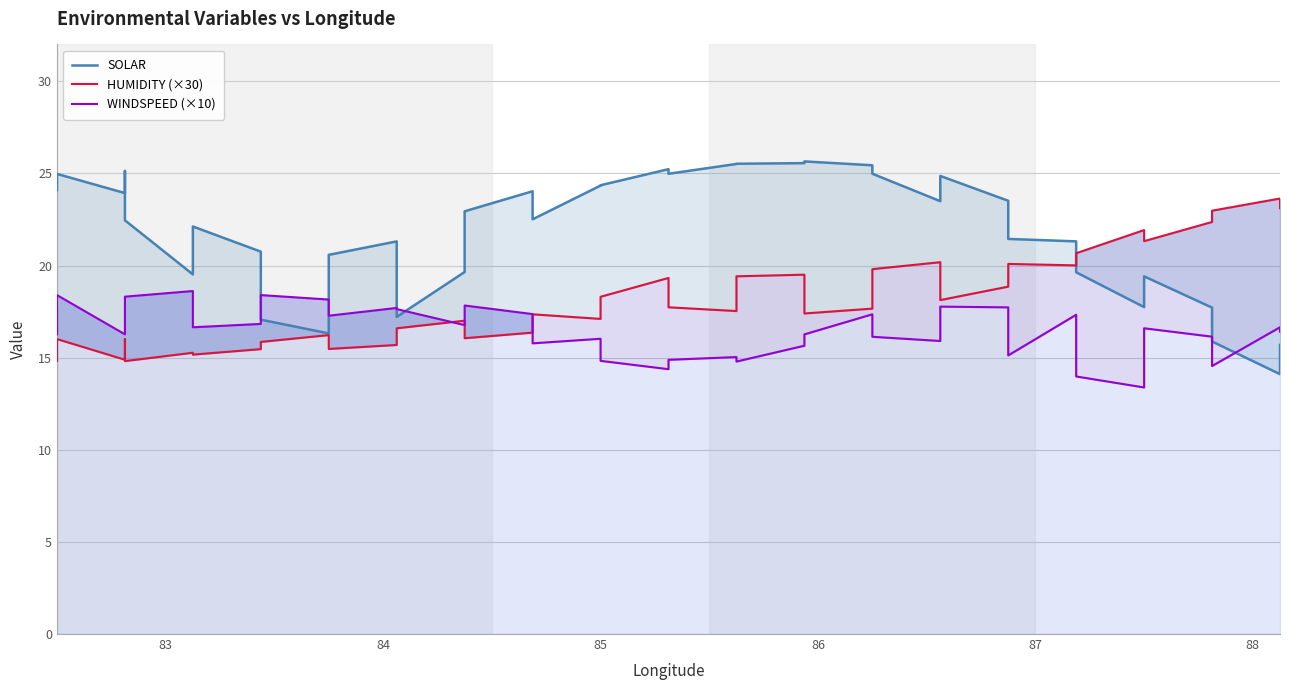

Which series has the widest spread of values?

SOLAR